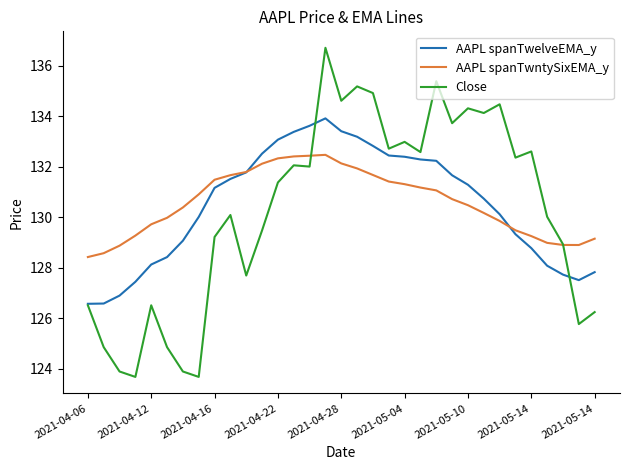

Which series has the largest range (max minus min)?

Close